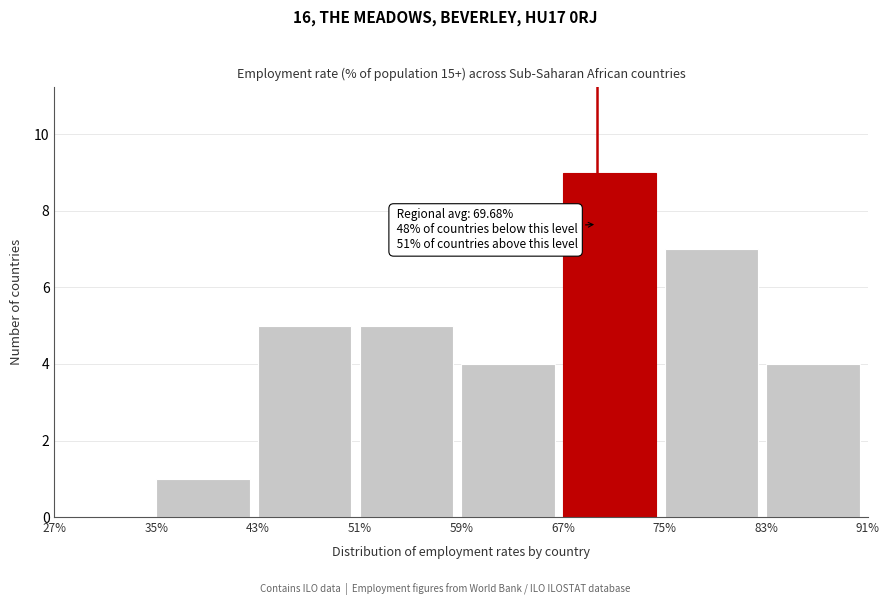

Which range on the x-axis has the tallest bar?

67% to 75%